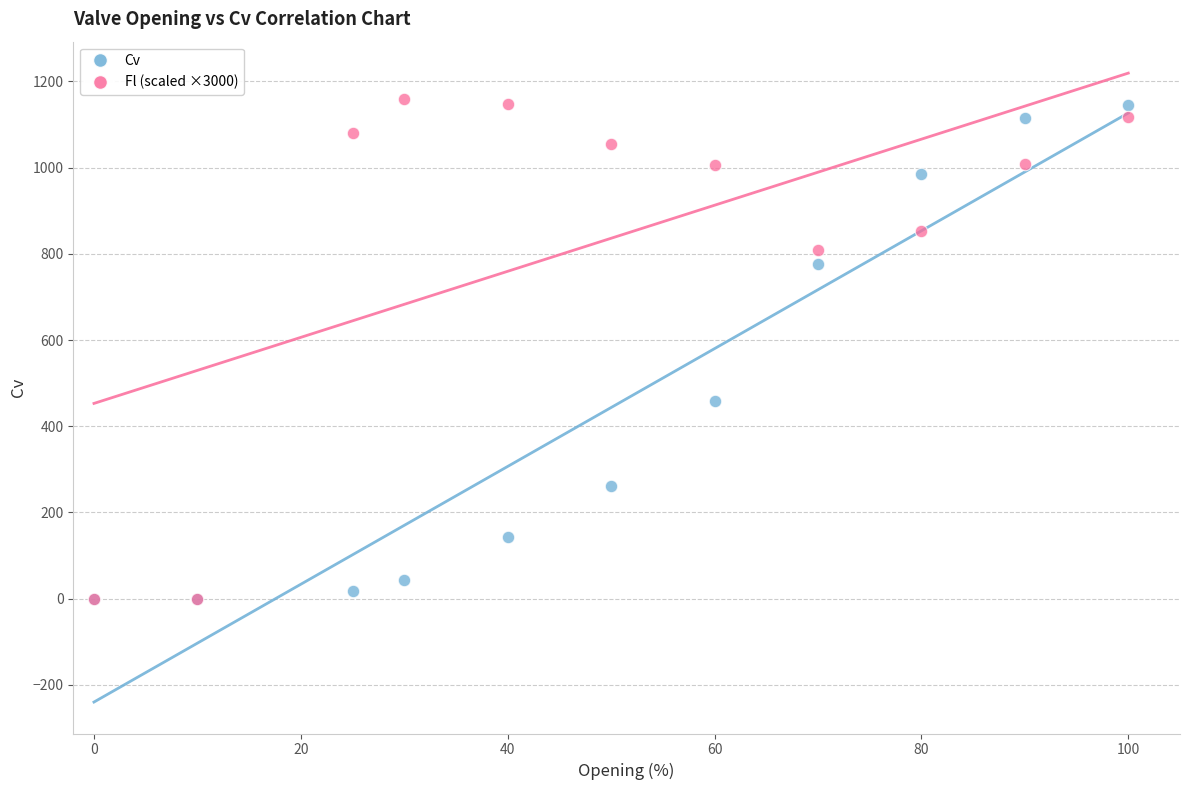

In the Cv series, what Y value is closest to 572?

457.8